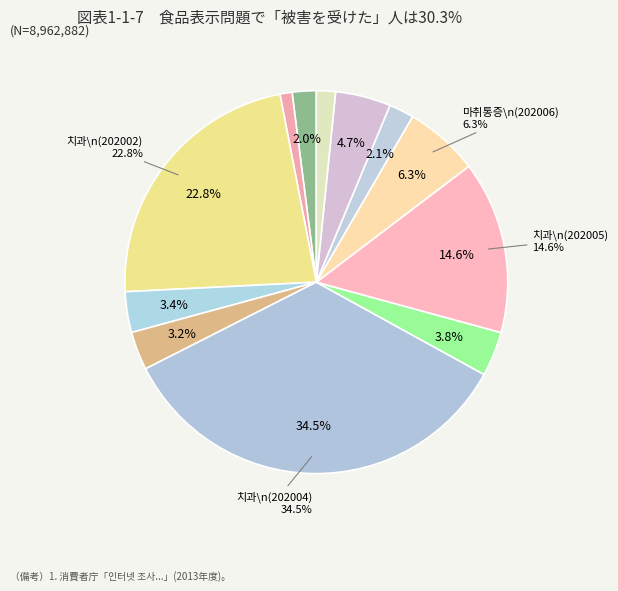

To the nearest percent, what is the average slice percentage?

8%